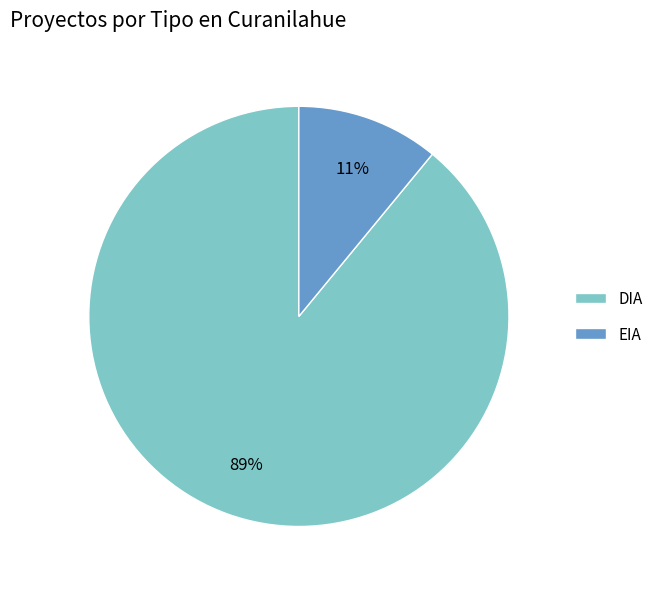

Which has a higher value, DIA or EIA?

DIA